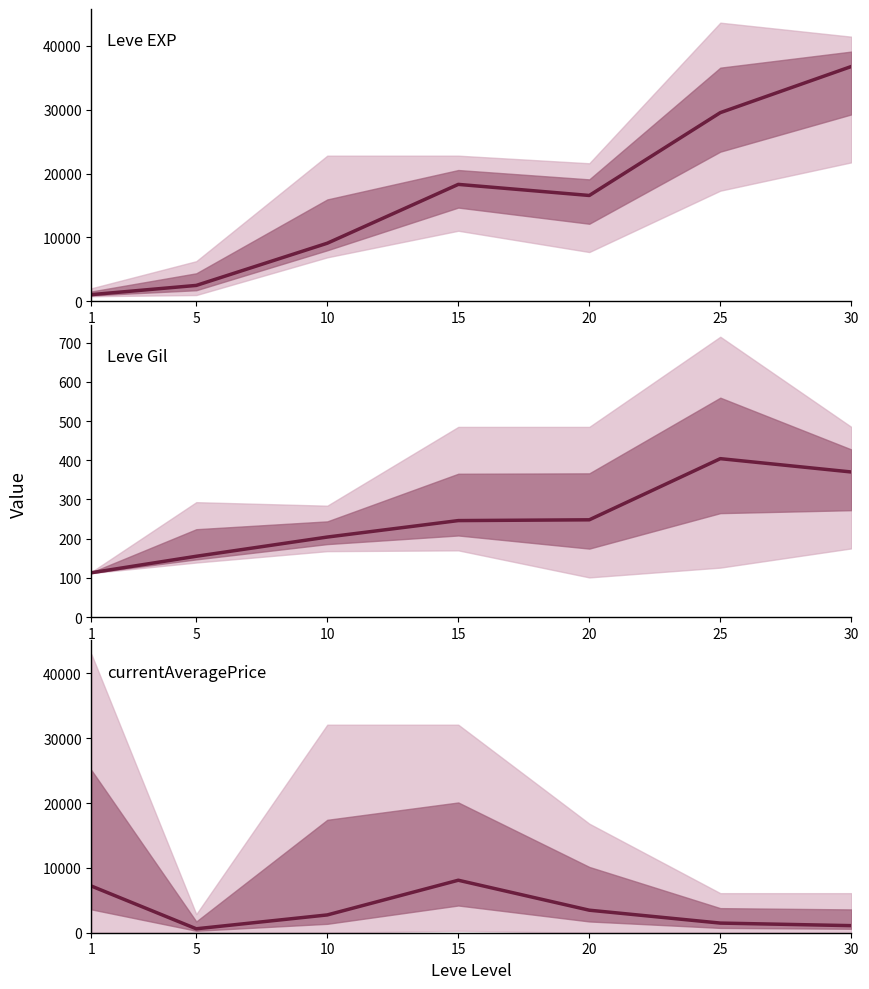

Where does the currentAveragePrice (mean) series first go above 2744?

1